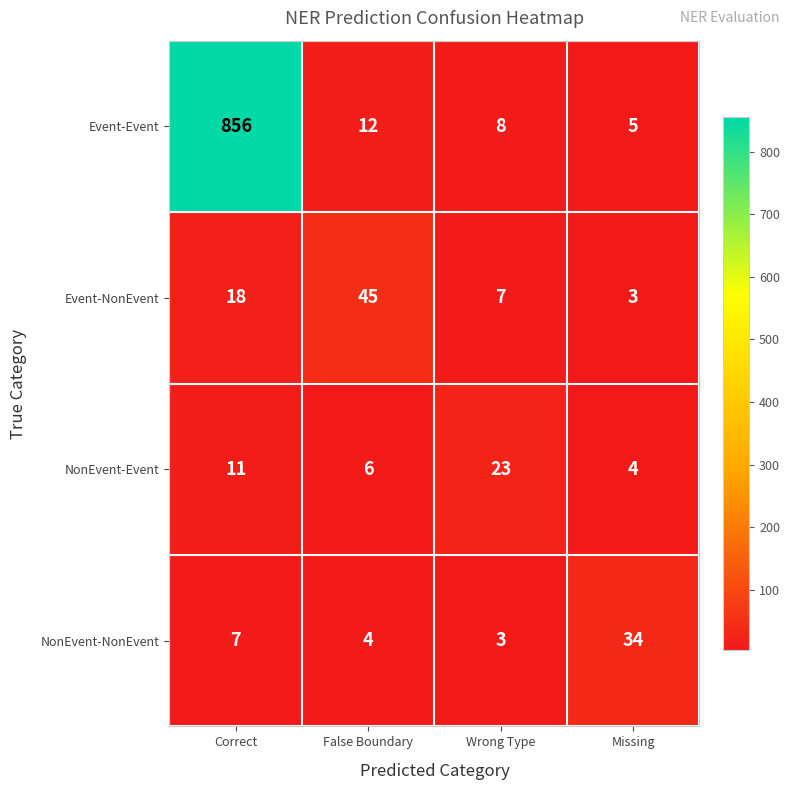

What is the spread (max minus min) of values at Wrong Type?

20